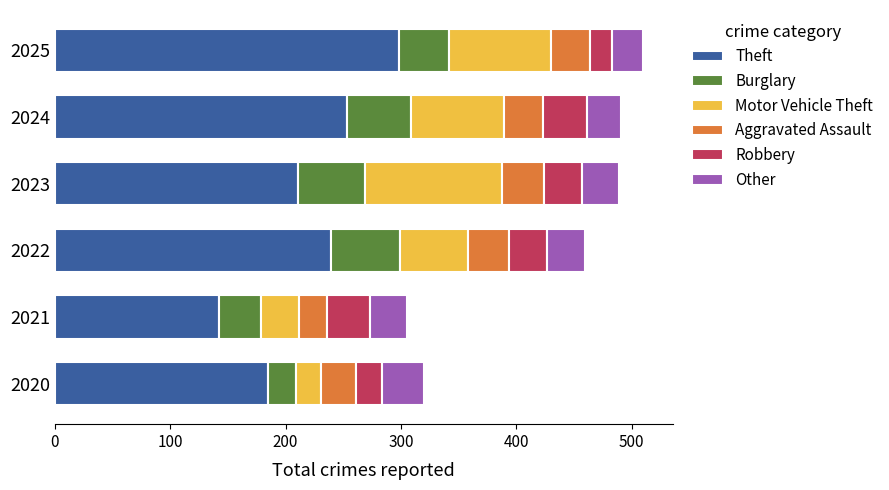

Read the Theft value at 2024.

253